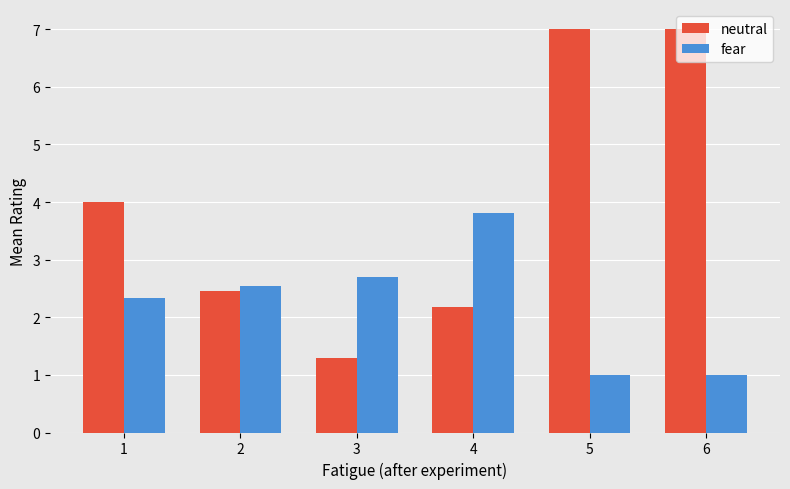

At 6, list the series in order from largest to smallest.

neutral, fear